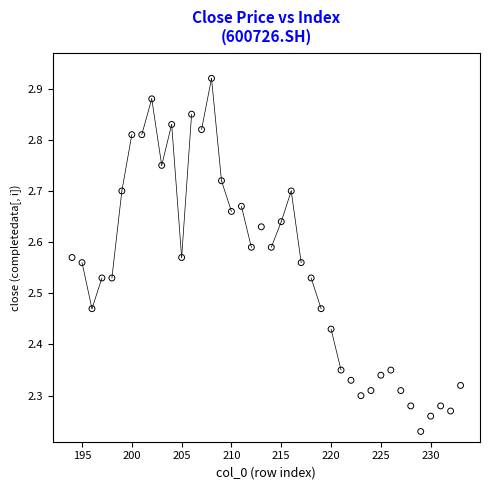

What is the range of Y values (max minus min)?

0.7